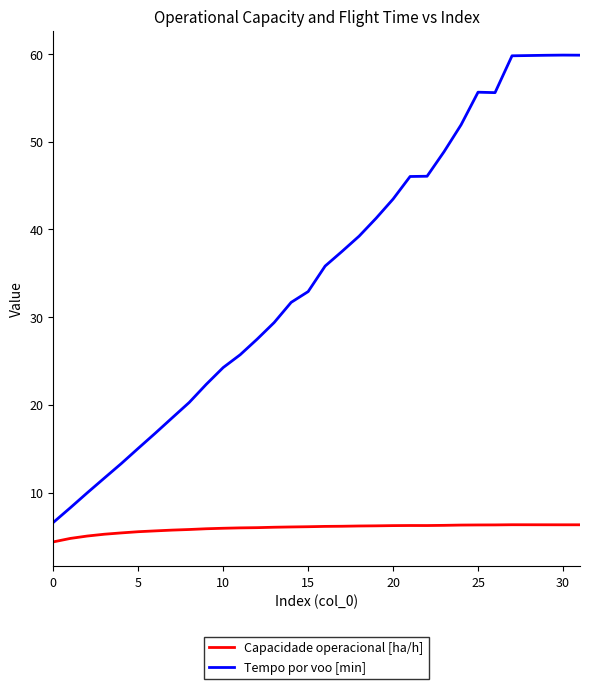

Which series has the widest spread of values?

Tempo por voo [min]